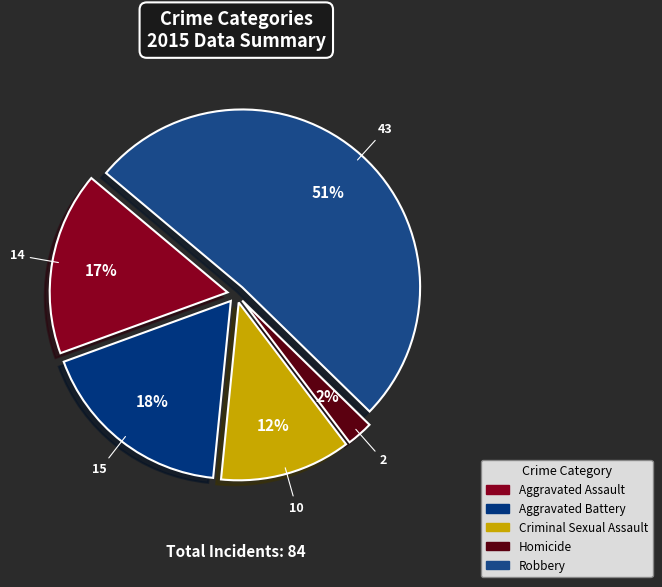

What percentage is the Aggravated Assault slice, to the nearest percent?

17%